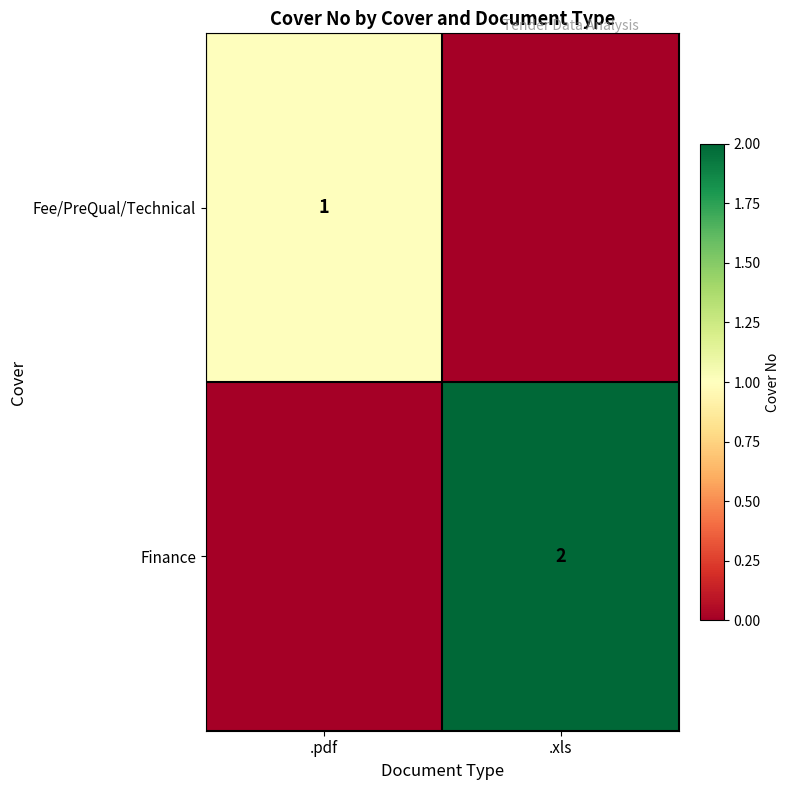

The Finance series shows 2 at .xls. True or false?

True